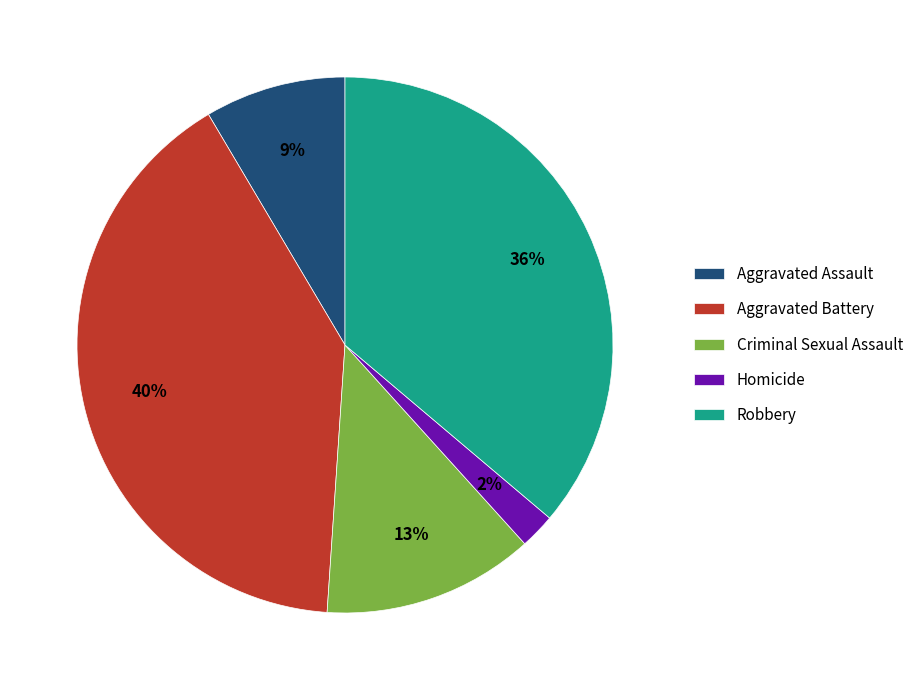

How many slices are in this pie chart?

5